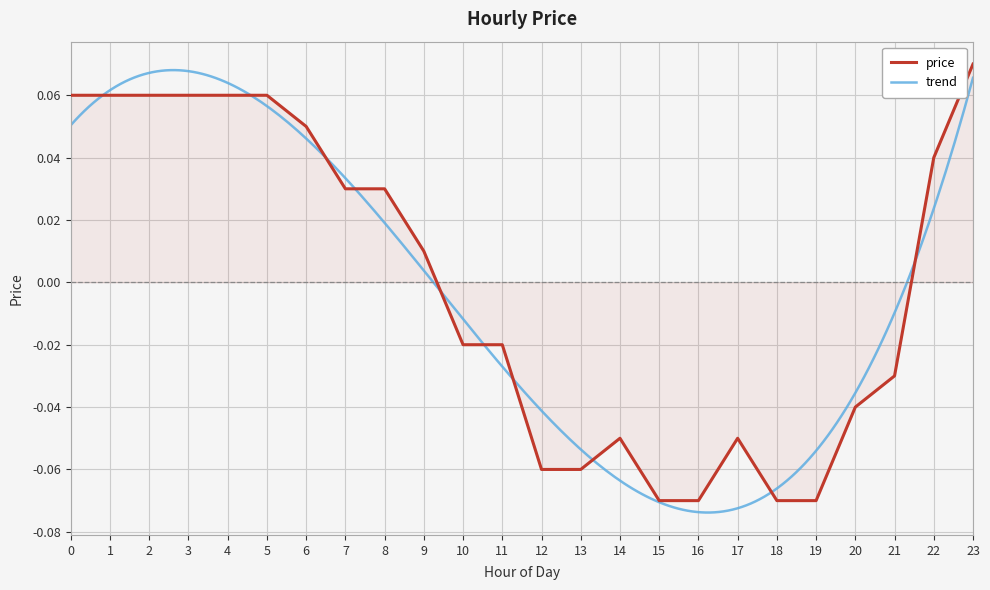

What is the value of the 20th point from the left?

-0.1